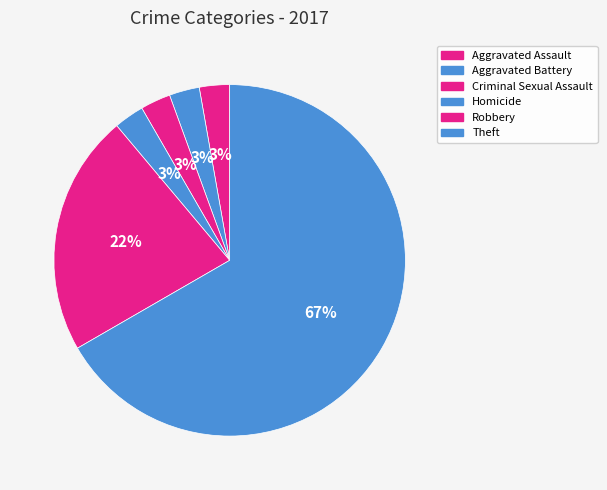

To the nearest percent, what percentage of the pie is Criminal Sexual Assault?

3%